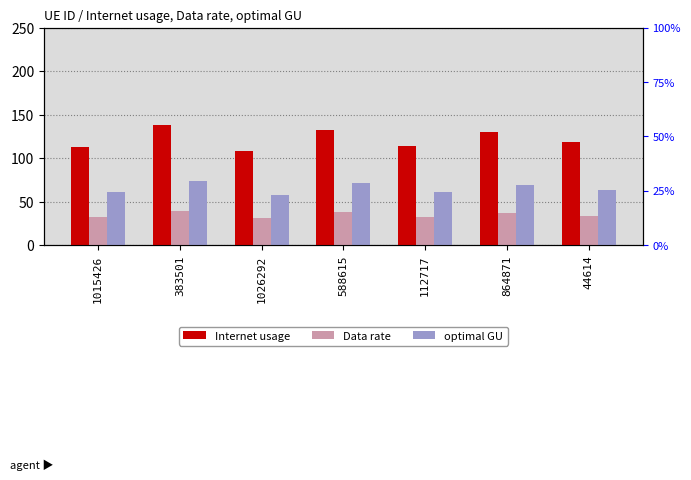

At which label is Internet usage closest to 123?

44614